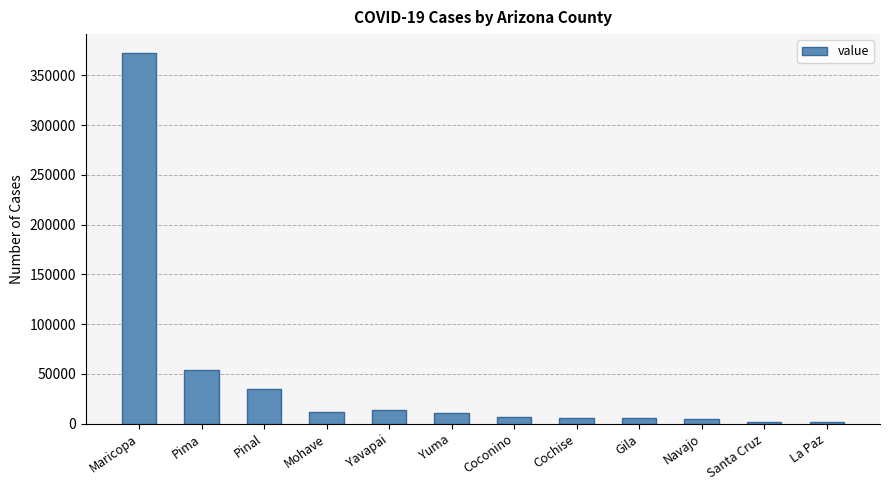

Is it true that the value at Yavapai is 13817?

True